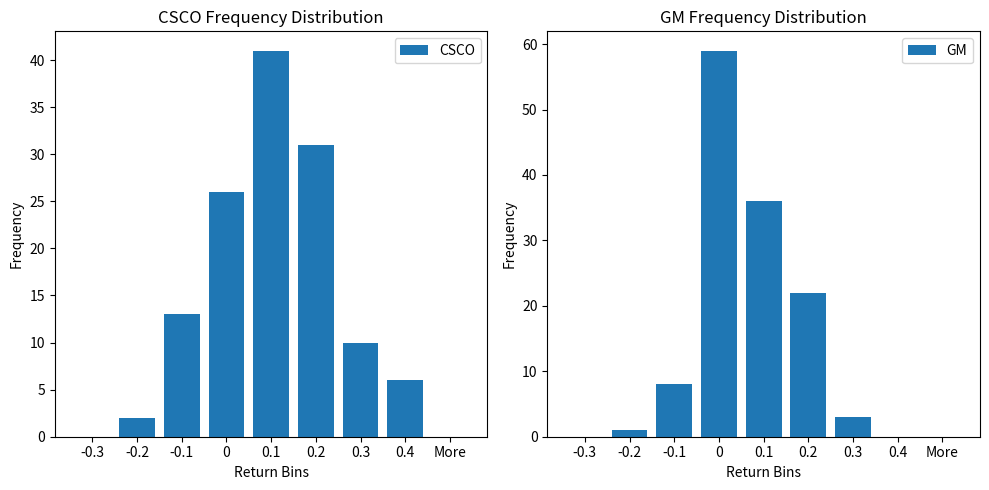

What is the sum of the CSCO values at 0.4 and 0?

32